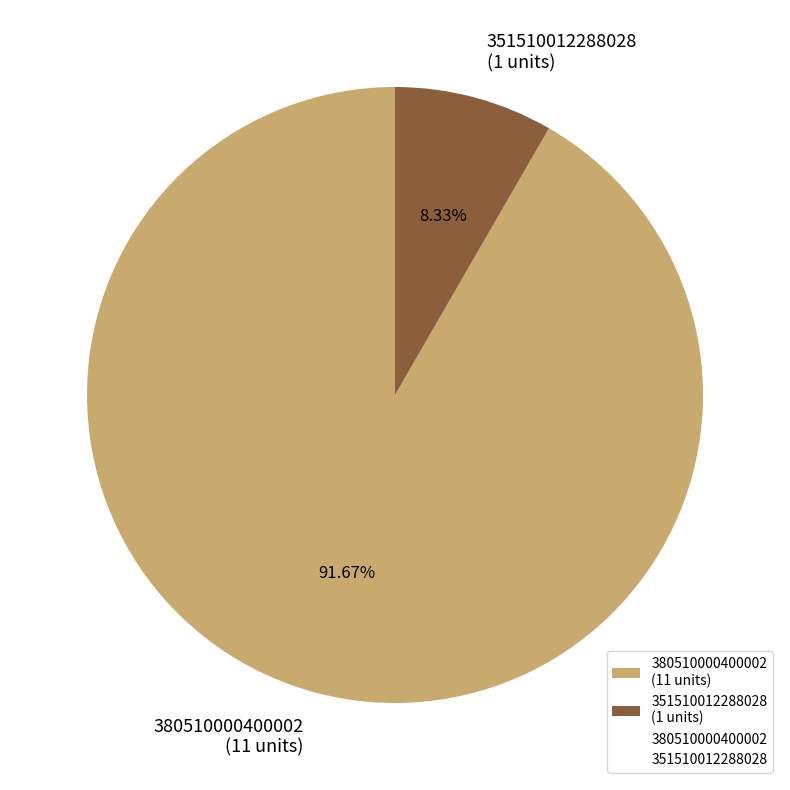

What percentage is NOT represented by 351510012288028?

91.7%